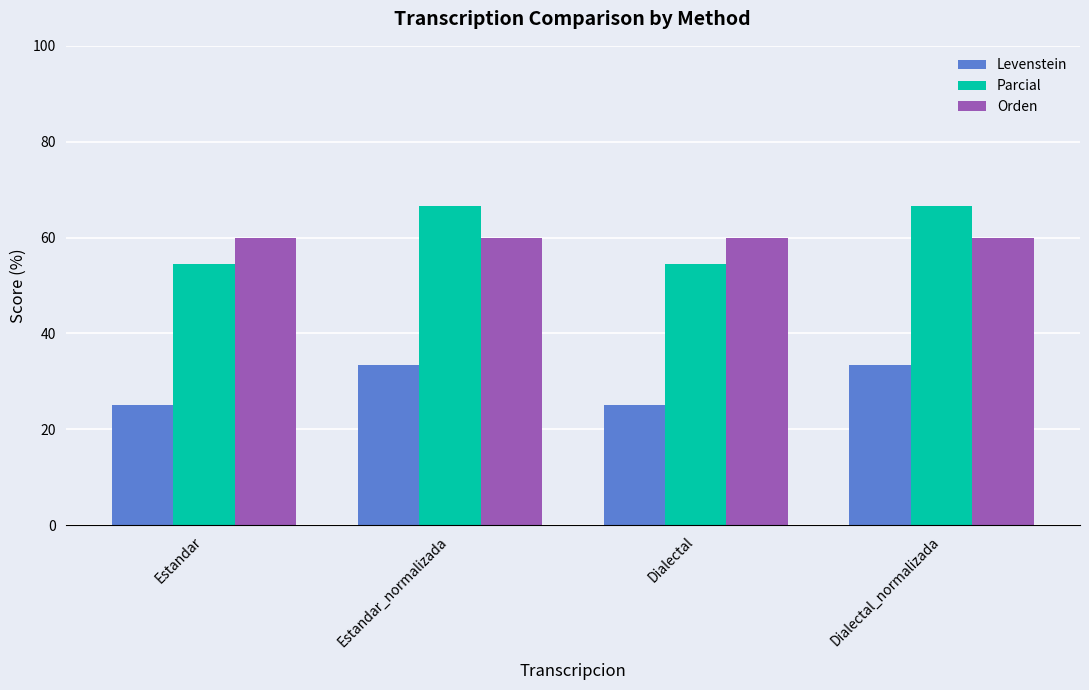

Which series changed the most between Estandar and Dialectal_normalizada?

Parcial